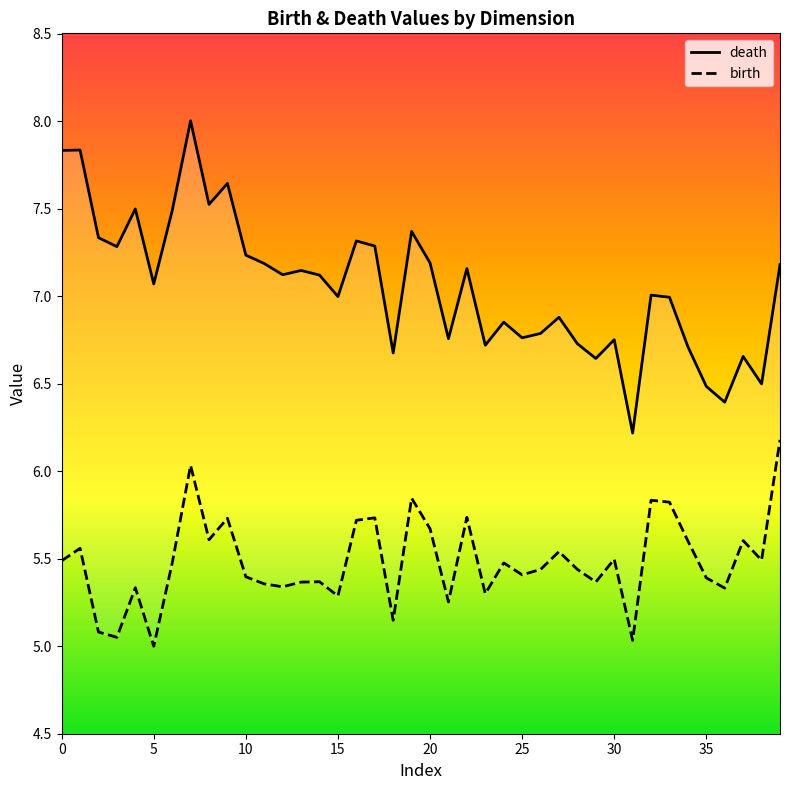

True or false: birth and death intersect in this chart.

False